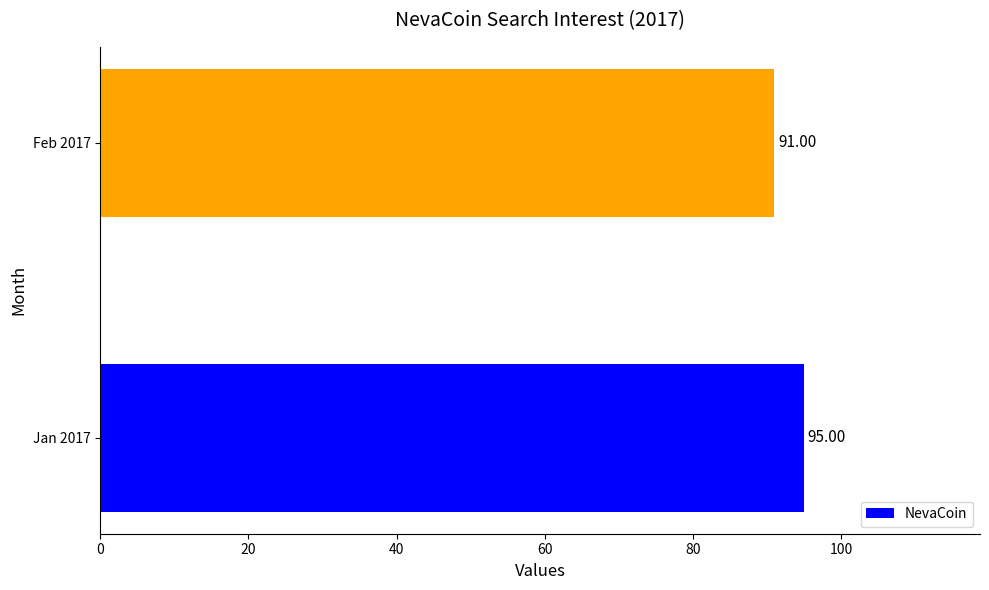

What is the change in value from Jan 2017 to Feb 2017?

-4